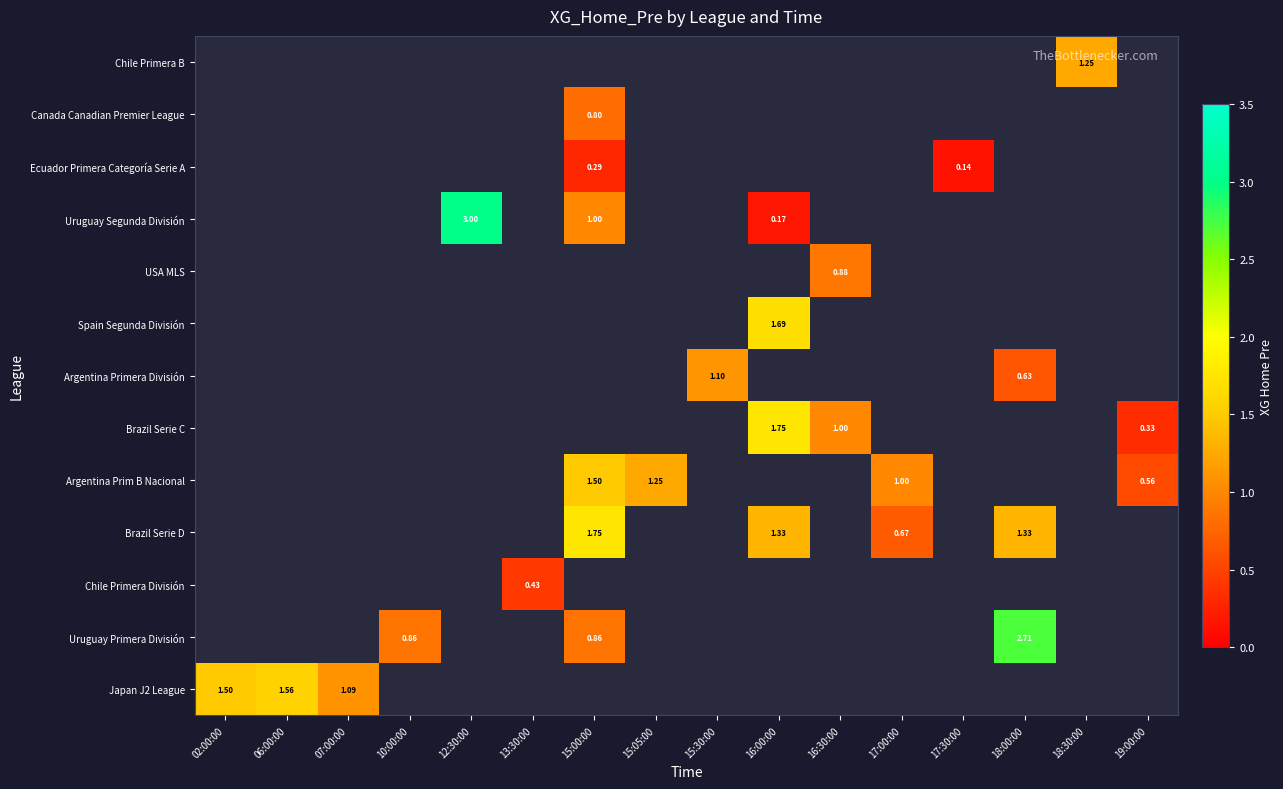

Which category has the lowest value across all series?

17:30:00